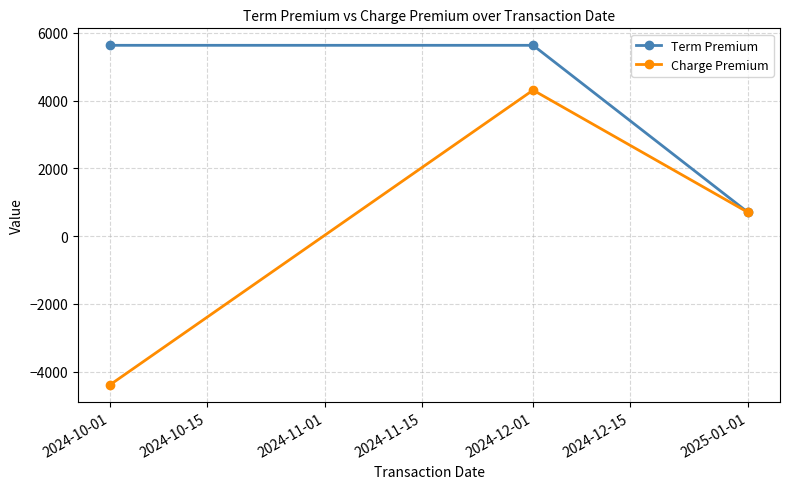

What is the maximum value for Charge Premium?

4307